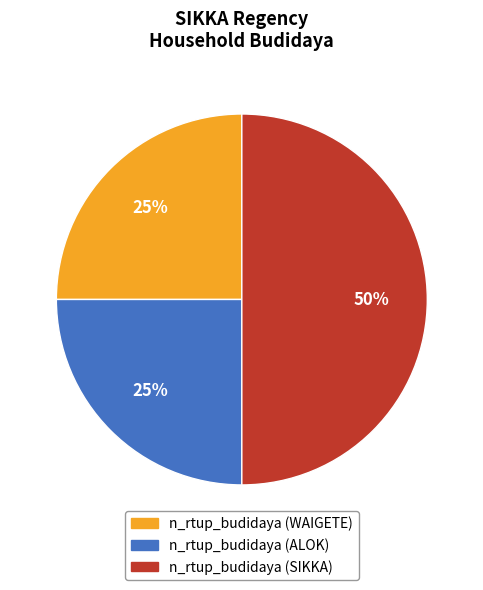

To the nearest percent, what is the average slice percentage?

33%